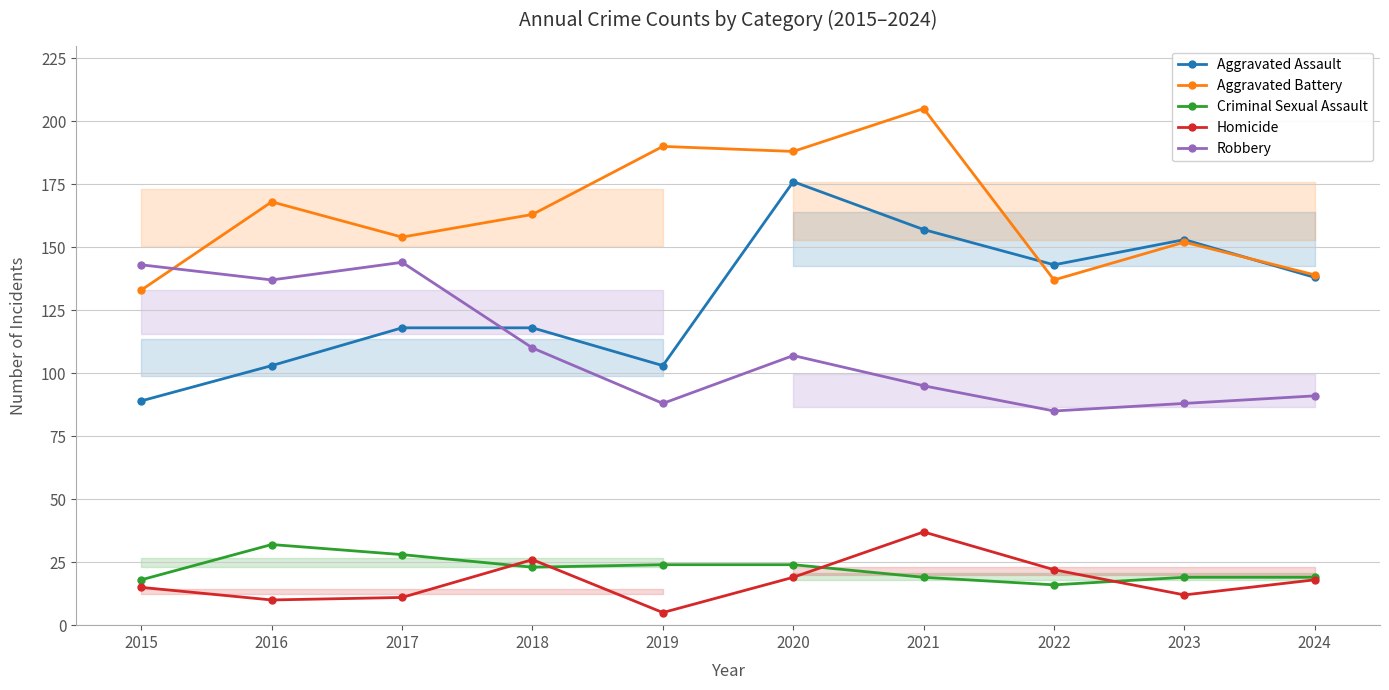

At which category does the chart reach its peak across all series?

2021